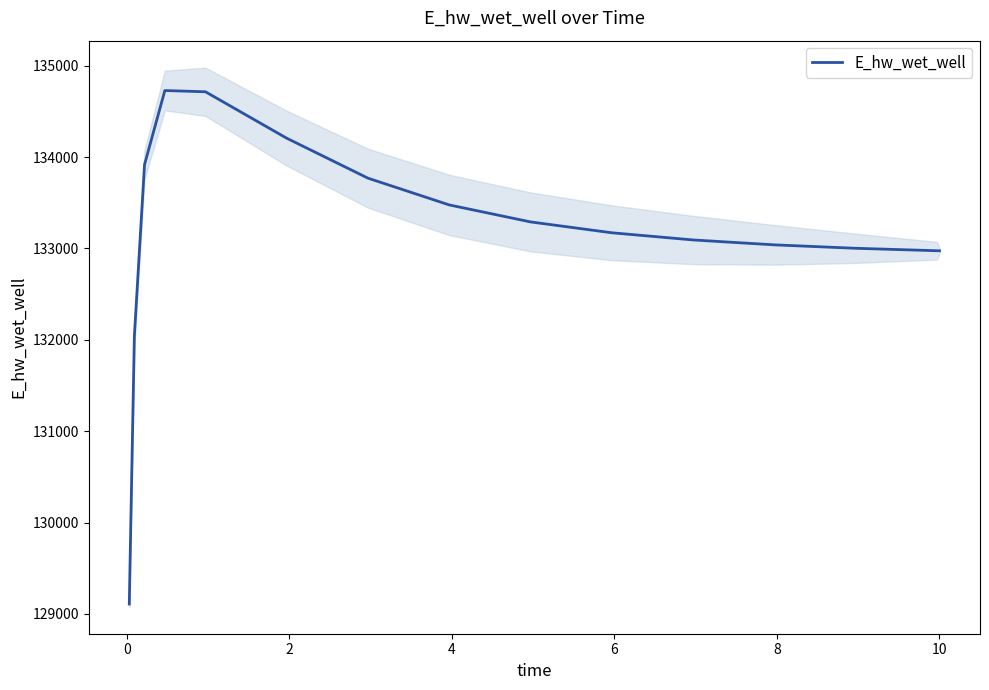

How many series are shown in this chart?

1